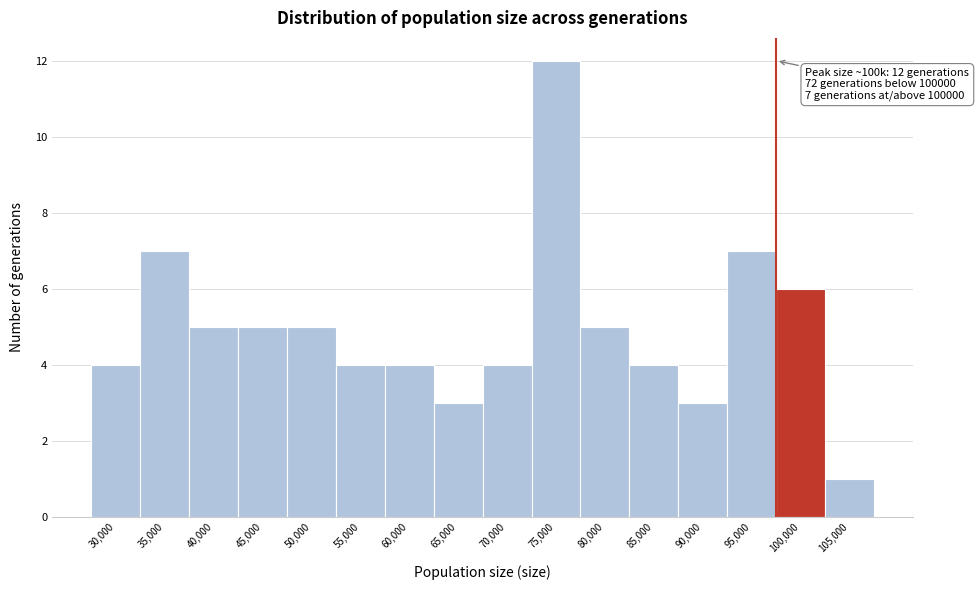

Reading left to right, extract all data points from this chart.

4	7	5	5	5	4	4	3	4	12	5	4	3	7	6	1